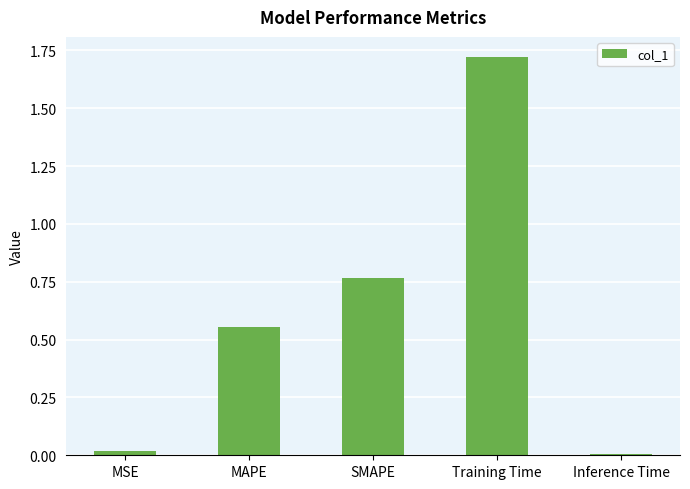

Which has a higher value, Training Time or MSE?

Training Time